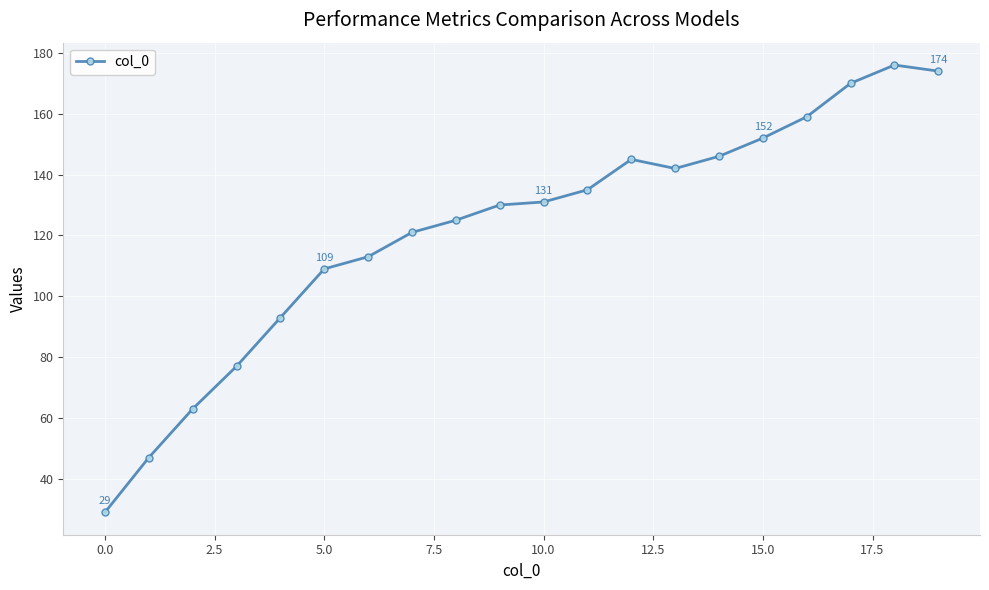

What is the sum of all values?

2437